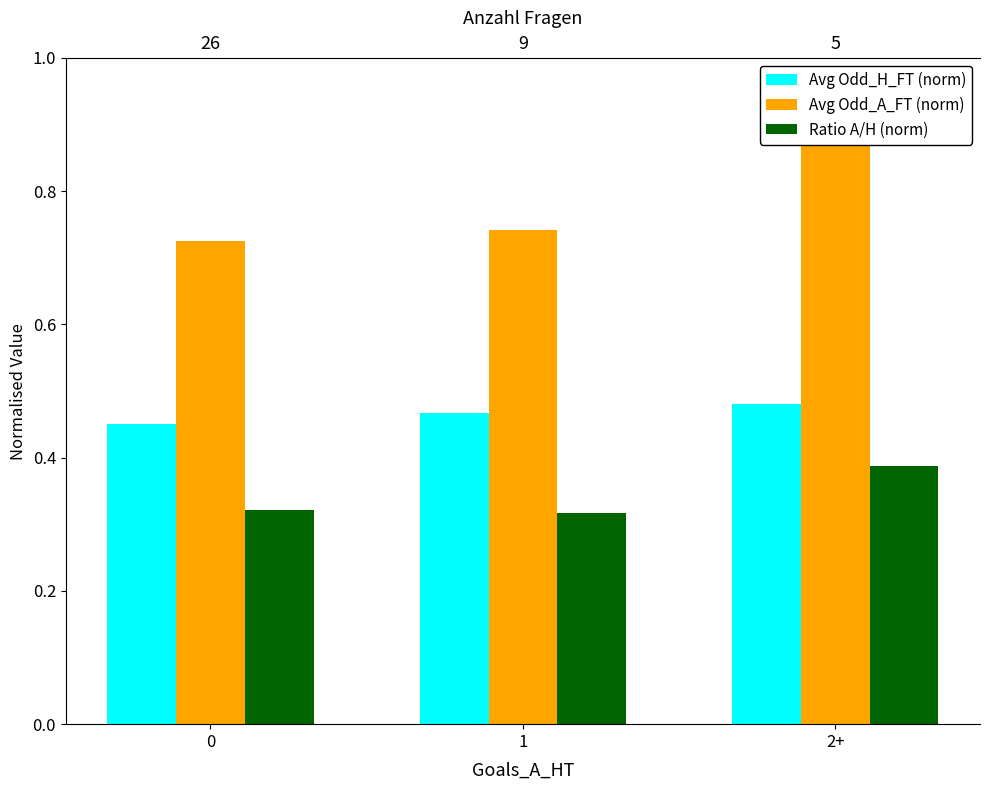

What is the sum of all Ratio A/H (norm) values?

1.0